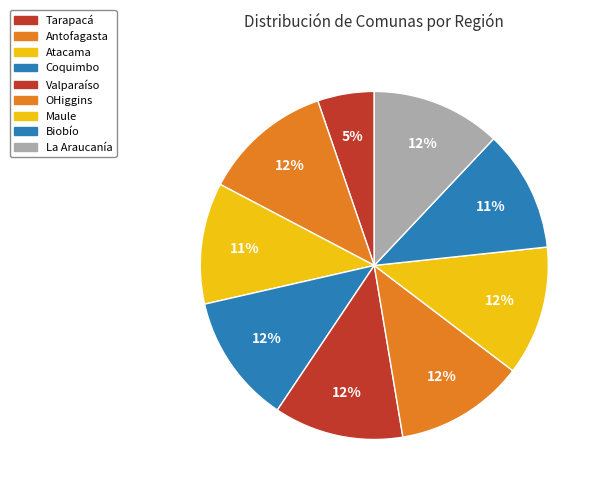

What portion of the pie excludes La Araucanía?

88.0%